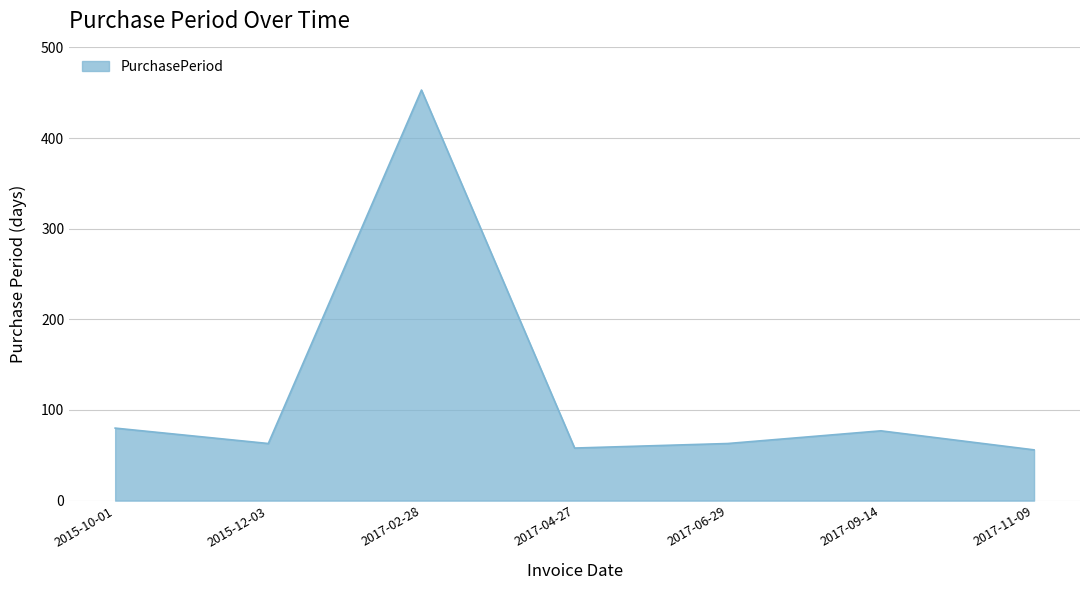

Where is the first local maximum?

2017-02-28